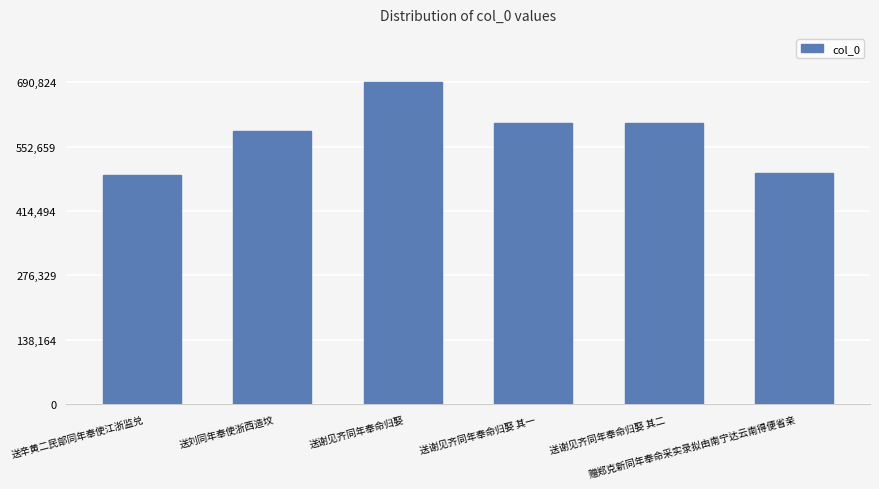

What is the ratio of the value at 送谢见齐同年奉命归娶 to the value at 送刘同年奉使浙西造坟?

1.2